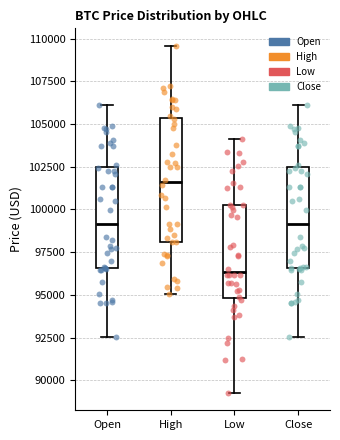

Reading left to right, read every box against the y-axis: the position of its median line, the range the box covers, and the ends of its whiskers. The values are not printed on the chart, so give them approximately, as read against the axis.

Open: median 99000, box 96500 to 102500, whiskers 92500 to 106000
High: median 101500, box 98000 to 105500, whiskers 95000 to 109500
Low: median 96500, box 95000 to 100500, whiskers 89500 to 104000
Close: median 99000, box 96500 to 102500, whiskers 92500 to 106000